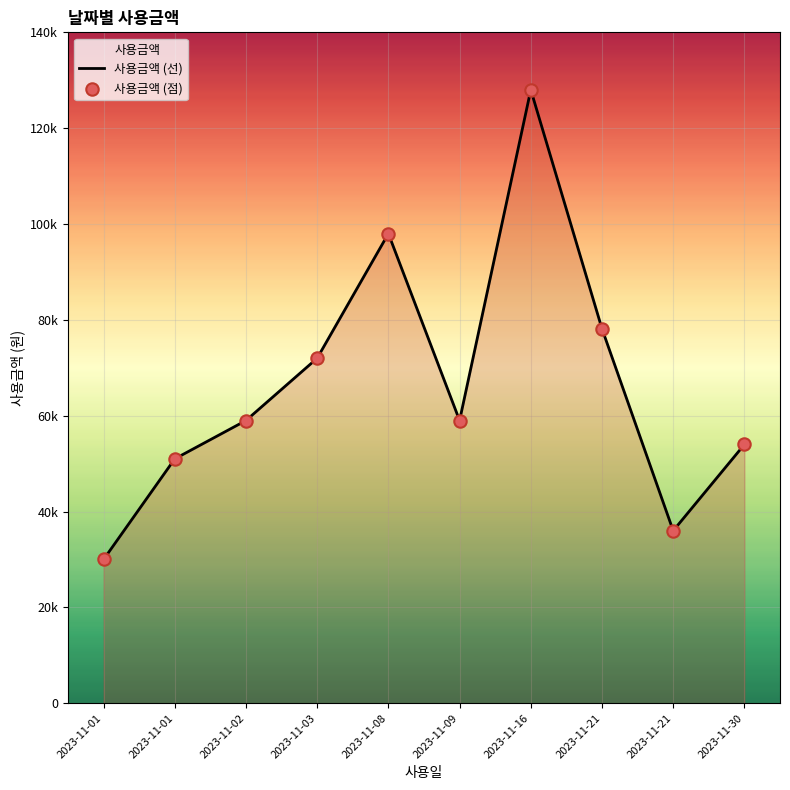

Which series reaches the minimum Y coordinate?

사용금액 (선)